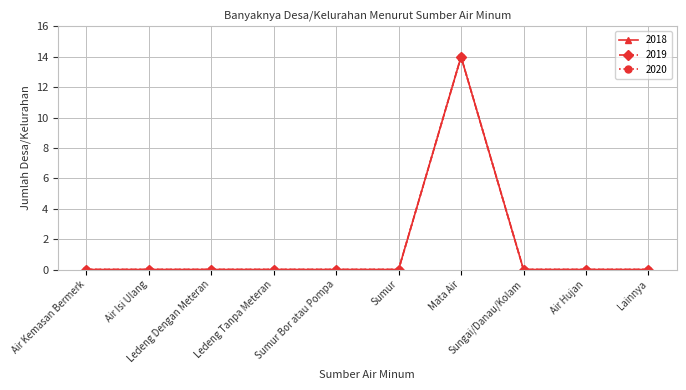

Rank the series at Air Hujan from lowest to highest value.

2018, 2019, 2020